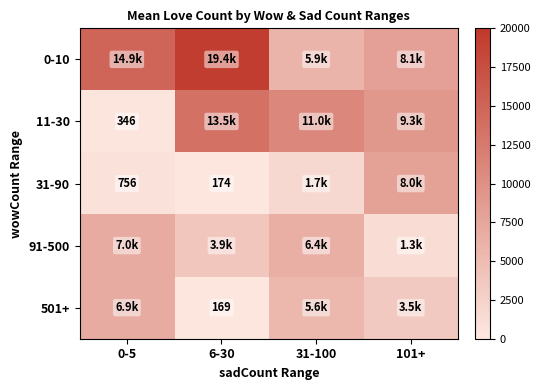

What is the difference between the second highest and second lowest values in the 31-90 series?

964